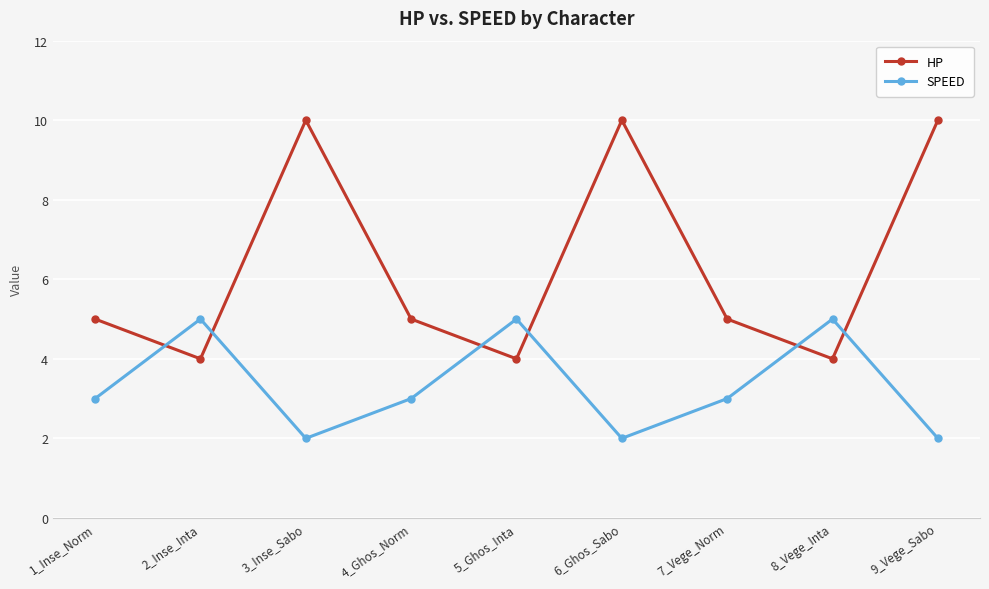

At how many categories does at least one series exceed 3?

9